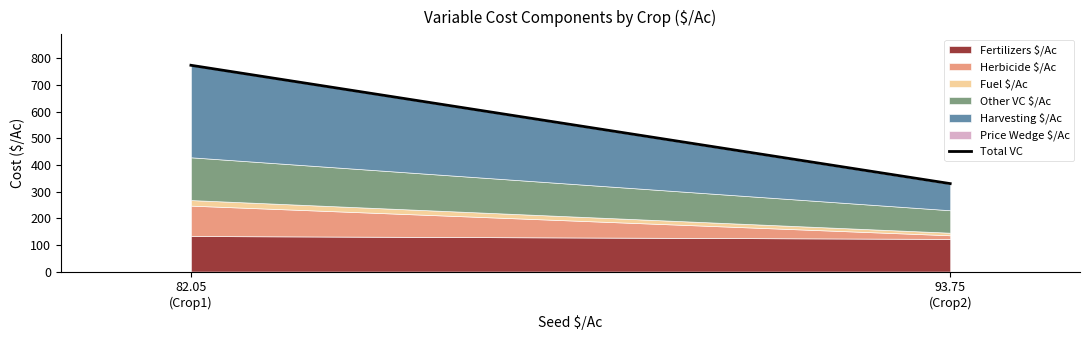

Reading left to right, transcribe all the data shown in this chart.

774.4	330.1